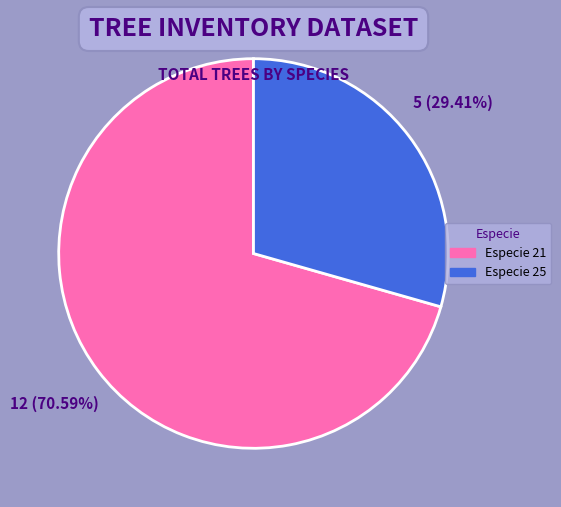

What is the largest slice in the pie chart?

Especie 21